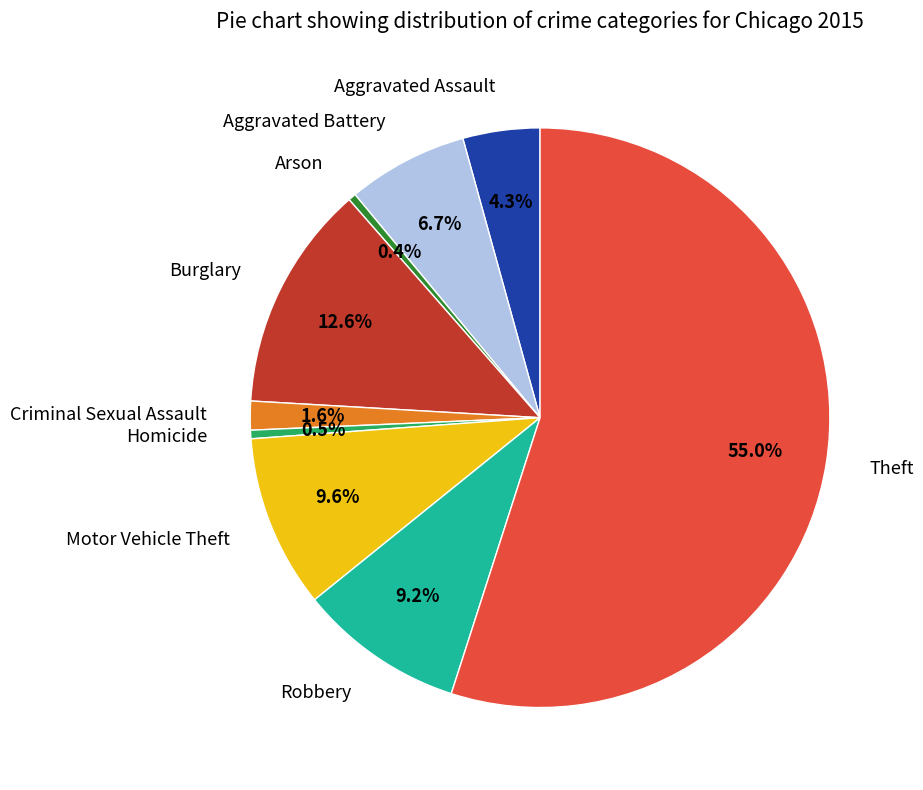

Count the number of slices in the pie.

9